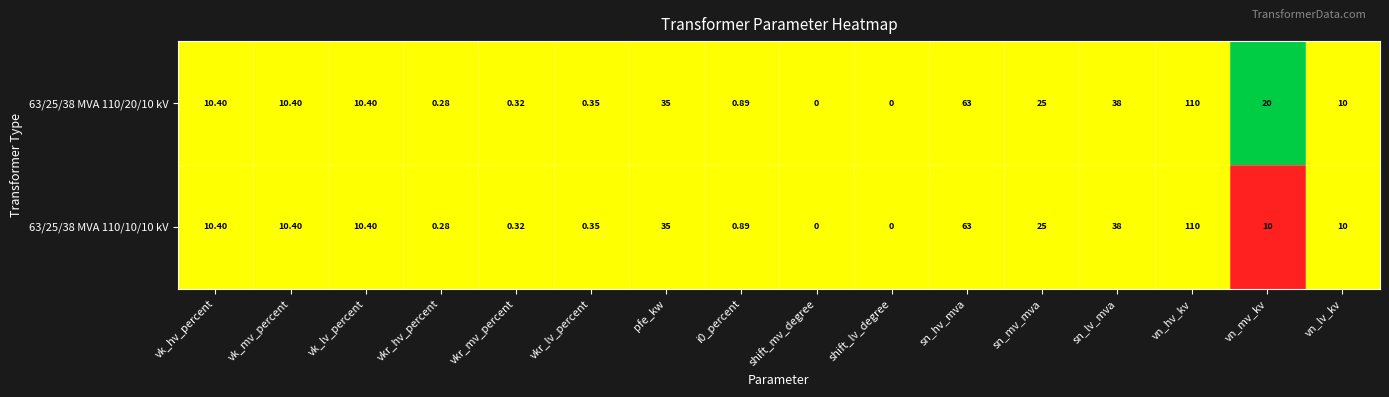

Which category has the highest value across all series?

vn_hv_kv